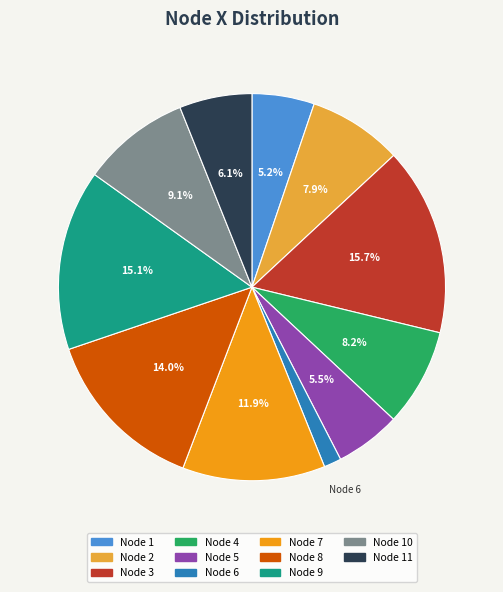

What is the smallest slice in the pie chart?

Node 6